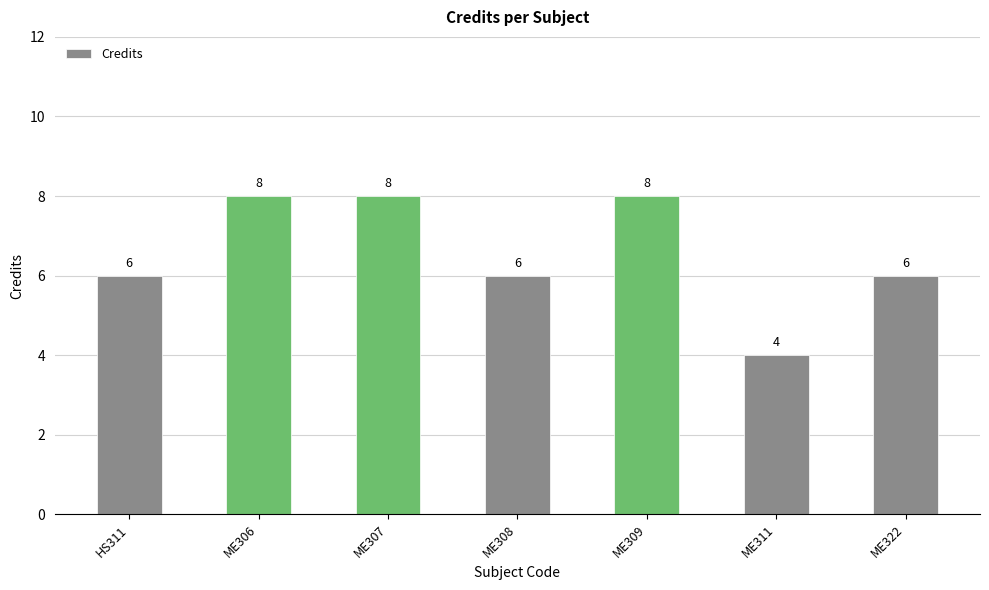

What is the smallest value displayed?

4